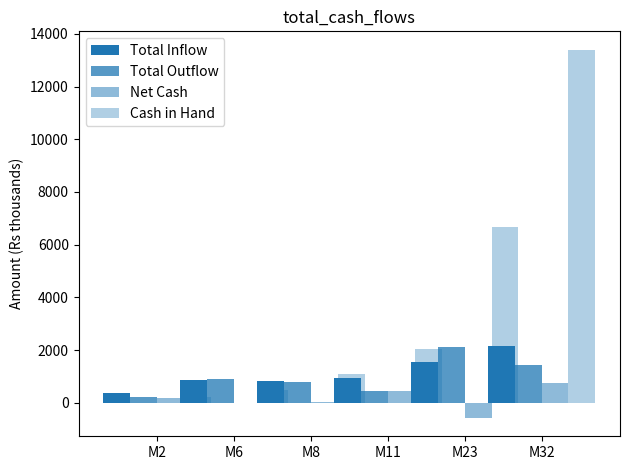

How many bars are there in total?

24